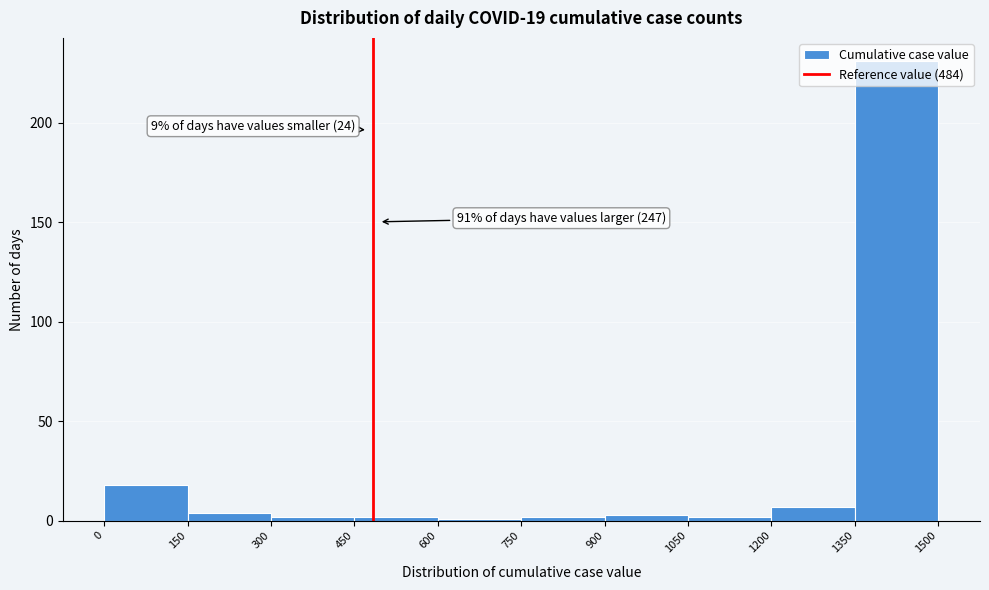

Over which range of the x-axis is the bar tallest?

1350 to 1500